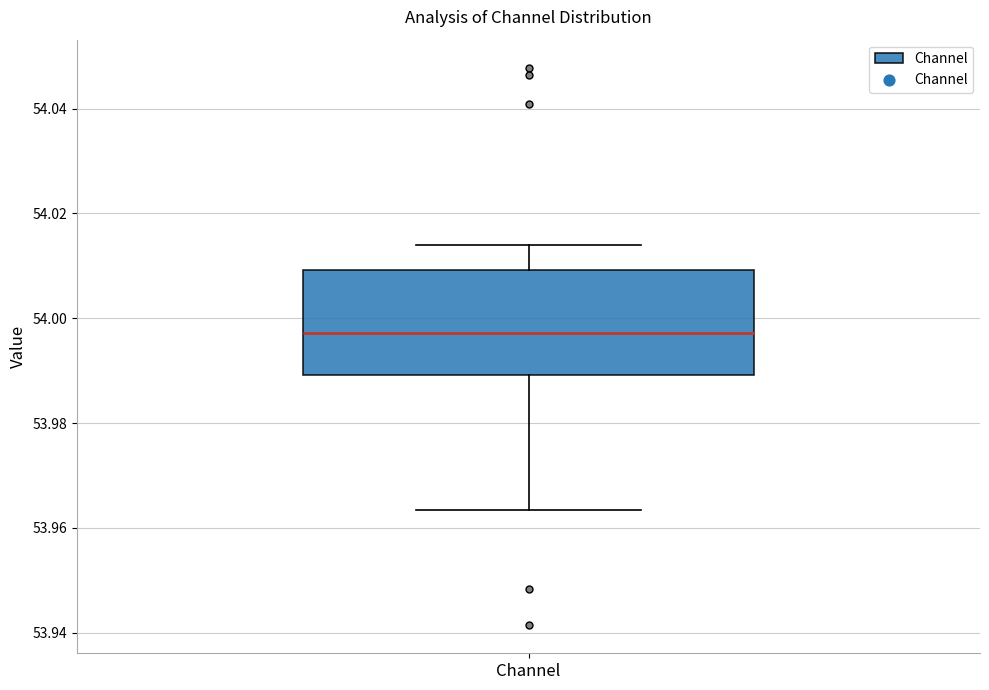

Transcribe this box plot: give where the median line is, the range the box spans, and where the two whiskers end, as read against the y-axis. The values are not printed on the chart, so give them approximately, as read against the axis.

median 53.998, box 53.990 to 54.010, whiskers 53.964 to 54.014